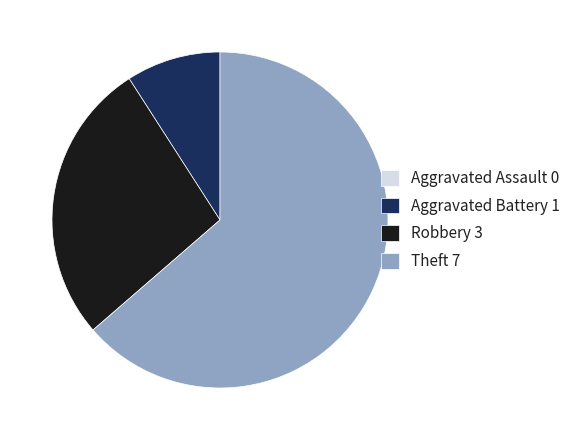

Is there any slice that represents more than half of the pie?

Yes